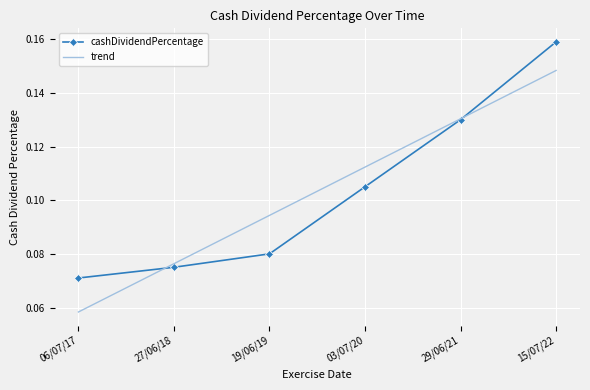

Which category has the highest value in the cashDividendPercentage series?

15/07/22